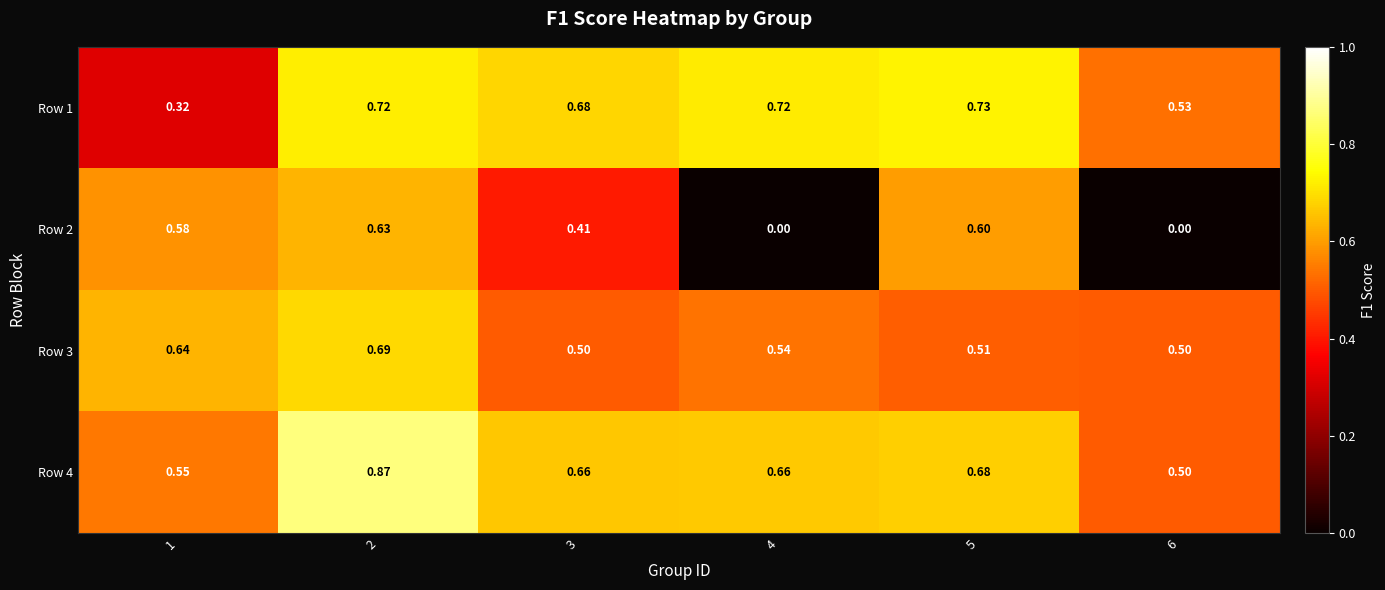

List the series in order of their peak value, highest first.

Row 4, Row 1, Row 3, Row 2